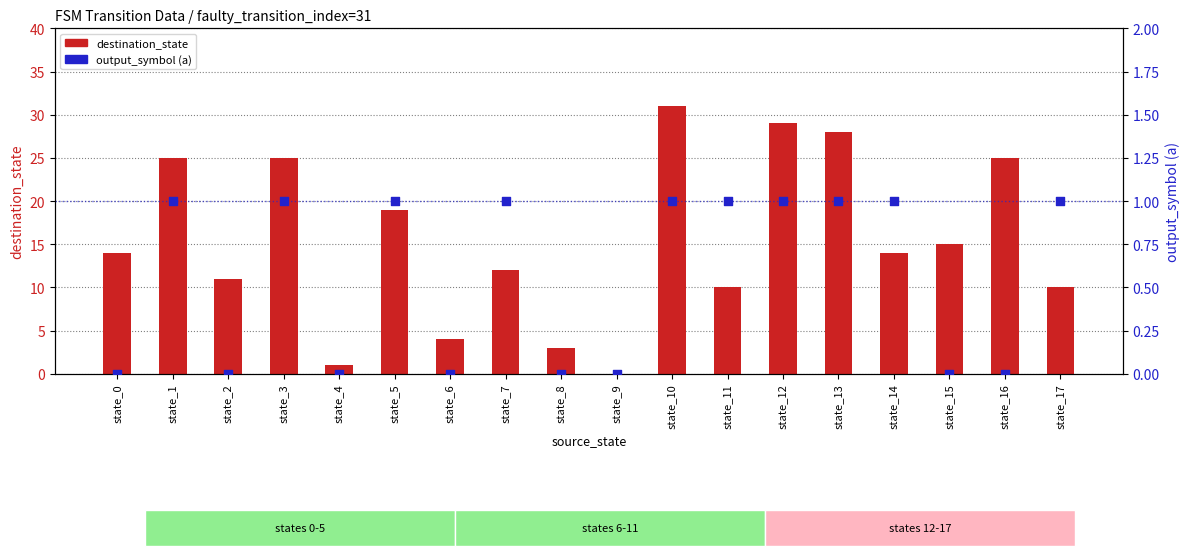

What are all the series names shown in the legend?

destination_state, output_symbol (a)